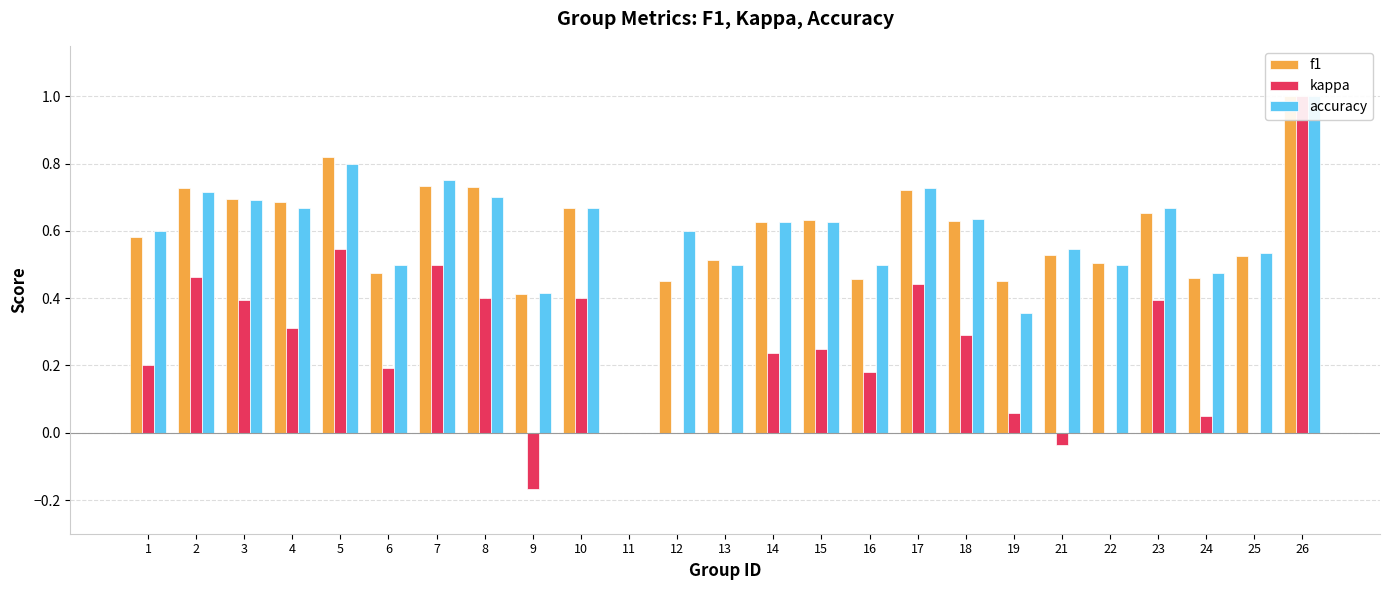

What is the value of the accuracy bar at the 2nd from the left?

0.7